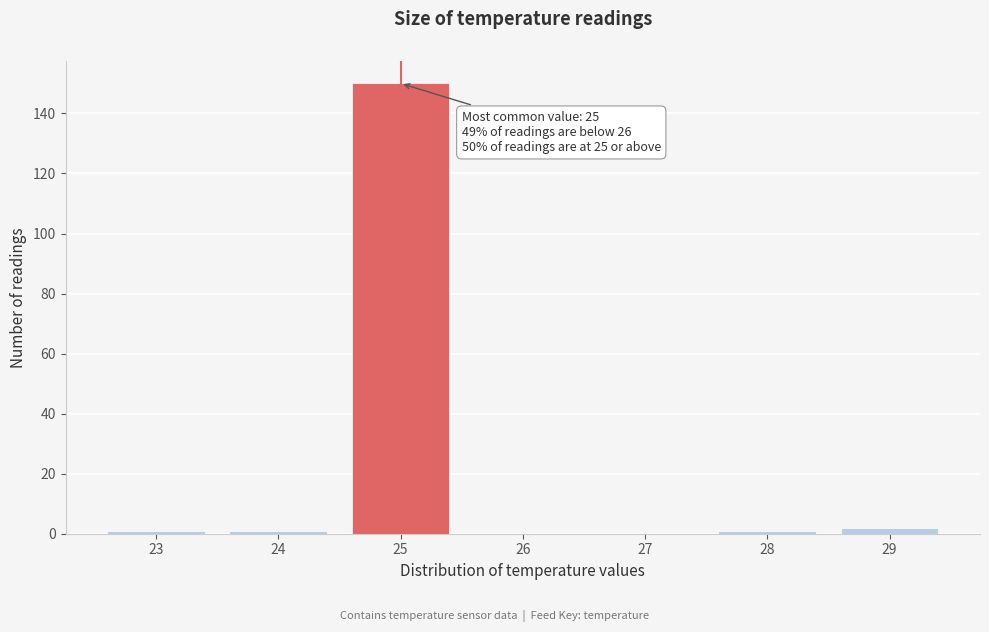

Reading left to right, extract all data points from this chart.

23=1	24=1	25=150	26=0	27=0	28=1	29=2